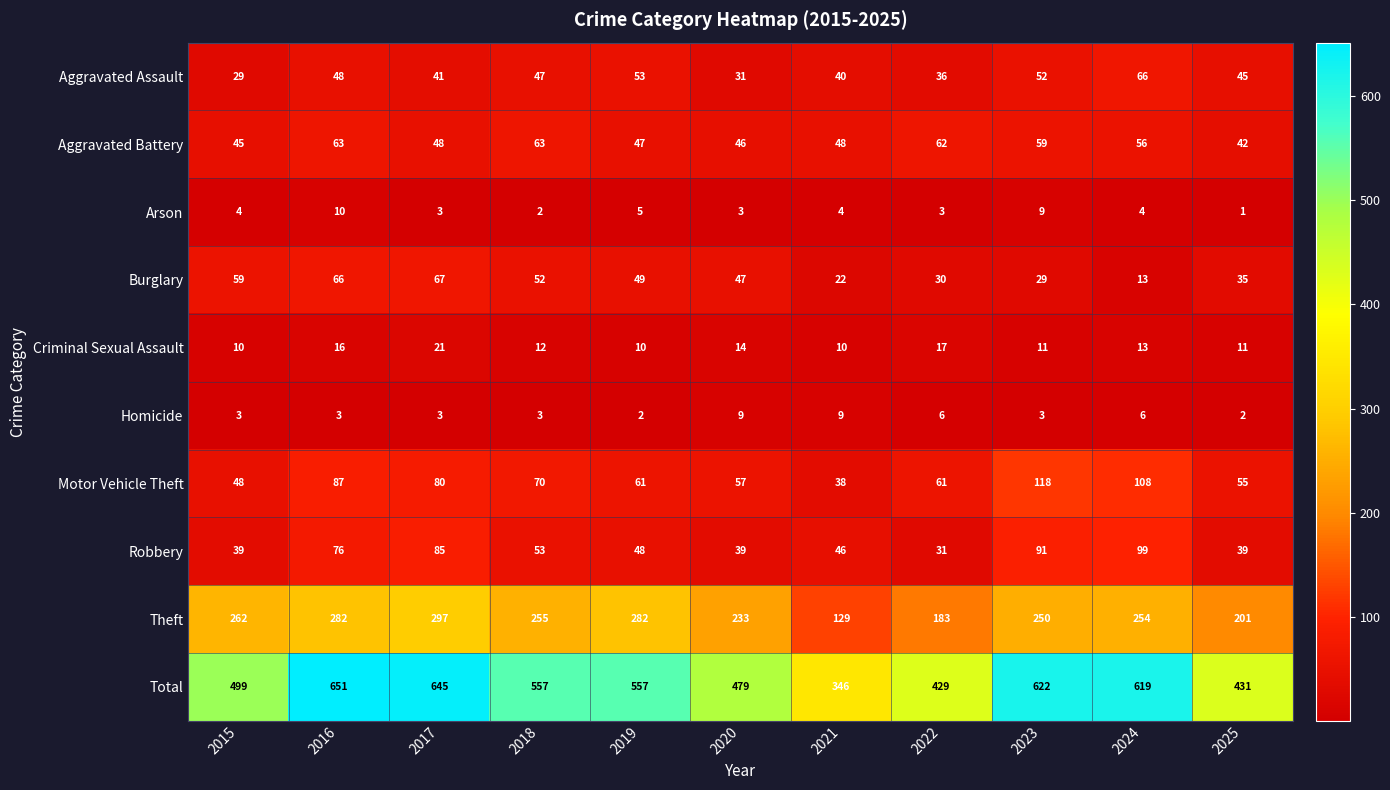

Where is Robbery nearest to the value 65?

2016